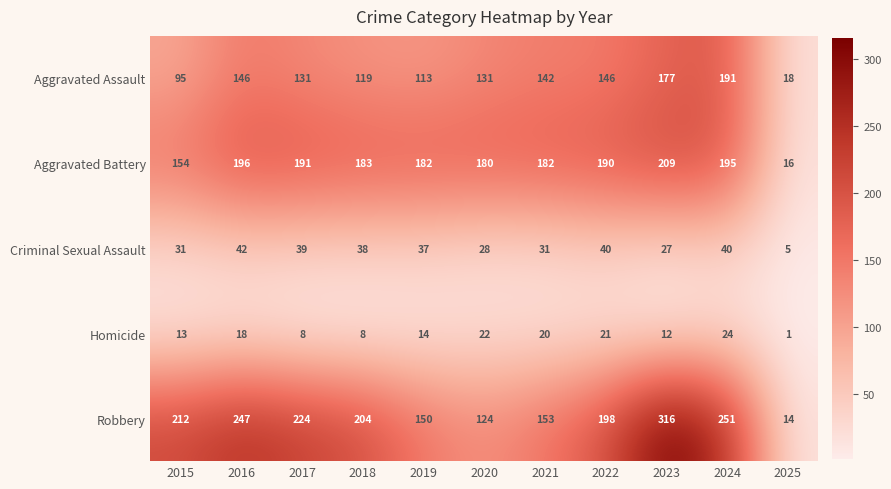

At which label does Aggravated Assault first exceed 131?

2016